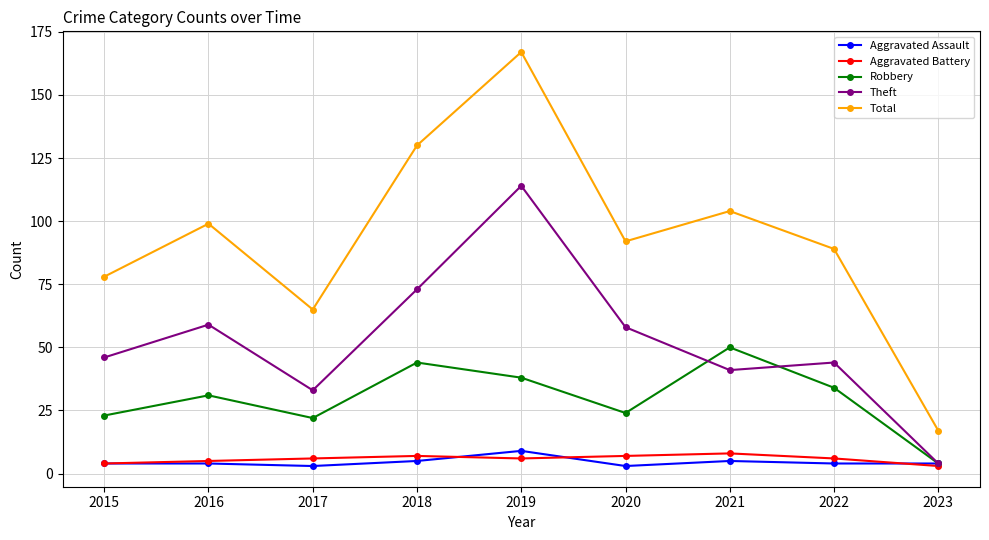

True or false: Total and Robbery cross at least once.

False